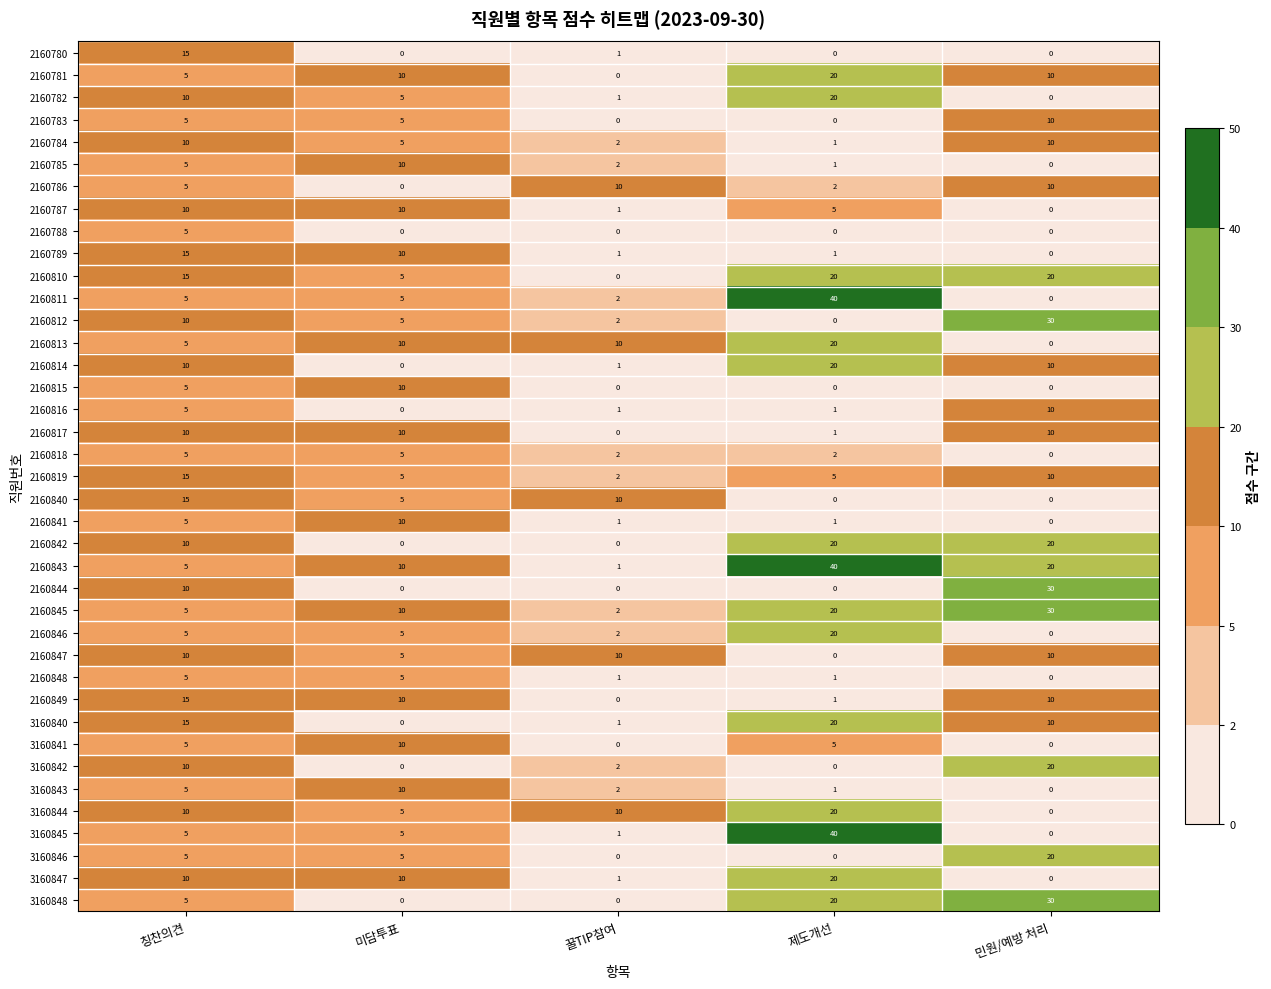

The 2160783 series shows 2 at 칭찬의견. True or false?

False